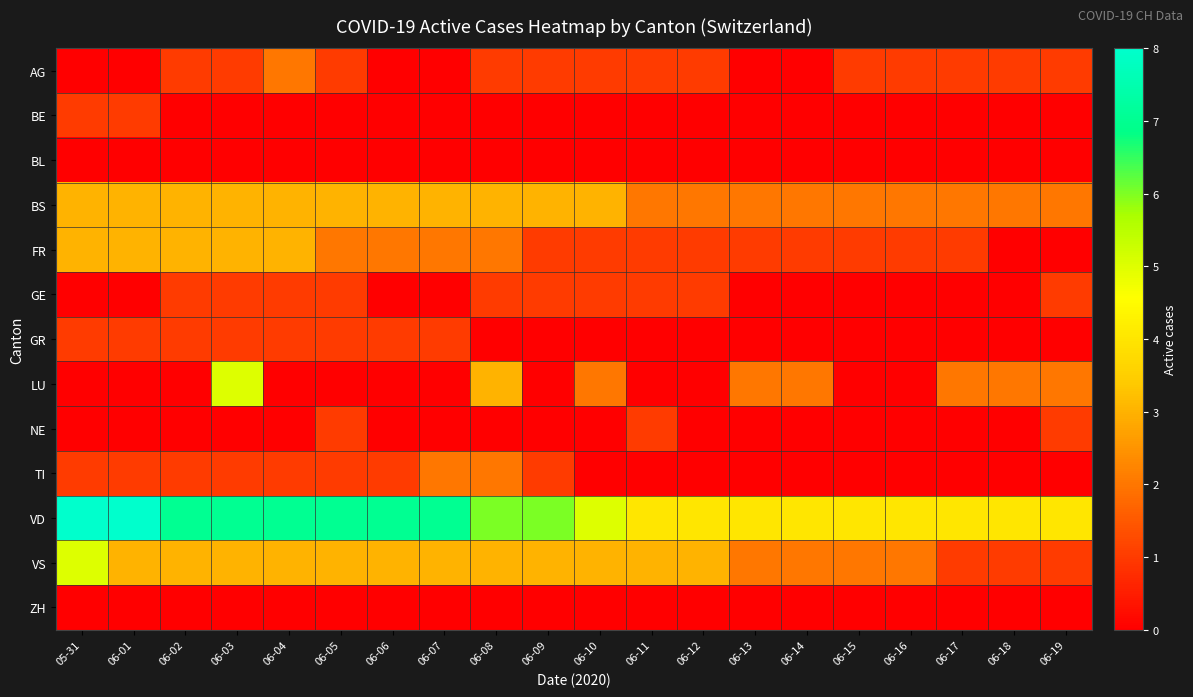

What is the total value across all series at 06-09?

16